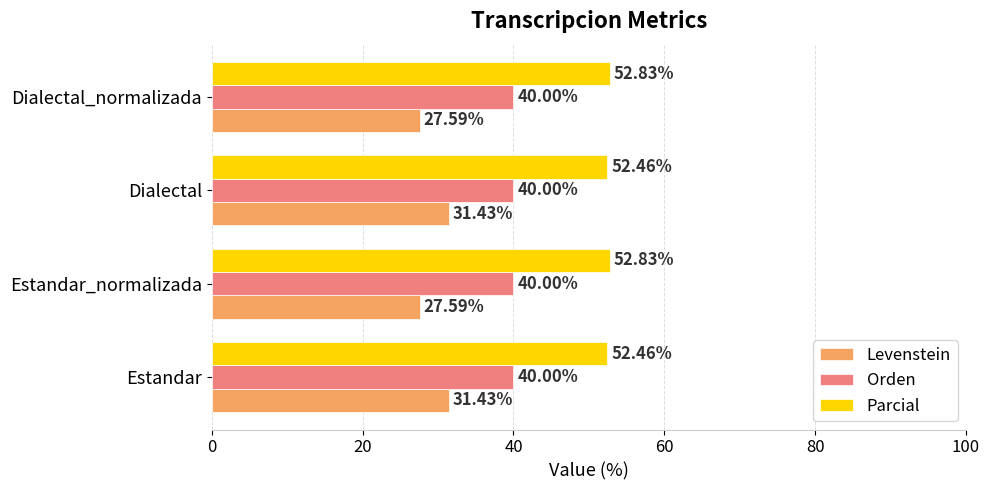

List the series in order of their peak value, lowest first.

Levenstein, Orden, Parcial